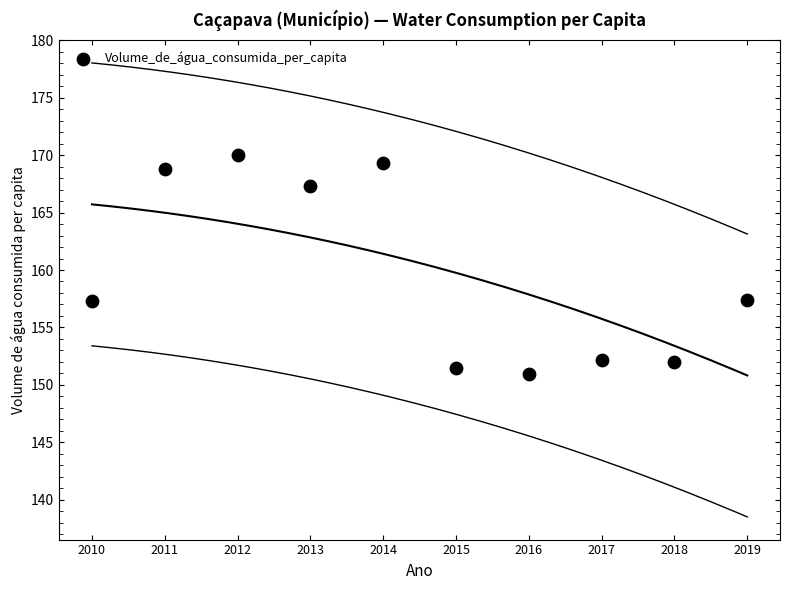

What is the average Y value?

159.7